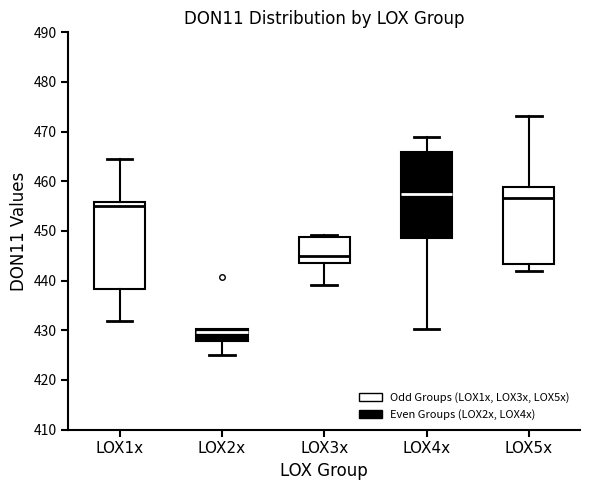

Reading left to right, transcribe this box plot: for each box, give where its median line is, the range the box spans, and where its two whiskers end, as read against the y-axis. The values are not printed on the chart, so give them approximately, as read against the axis.

LOX1x: median 455, box 438 to 456, whiskers 432 to 465
LOX2x: median 430 (just below the box's upper edge), box 428 to 430, whiskers 425 to 430
LOX3x: median 445, box 444 to 449, whiskers 439 to 449 (just above the box's upper edge)
LOX4x: median 457, box 449 to 466, whiskers 430 to 469
LOX5x: median 457, box 443 to 459, whiskers 442 to 473